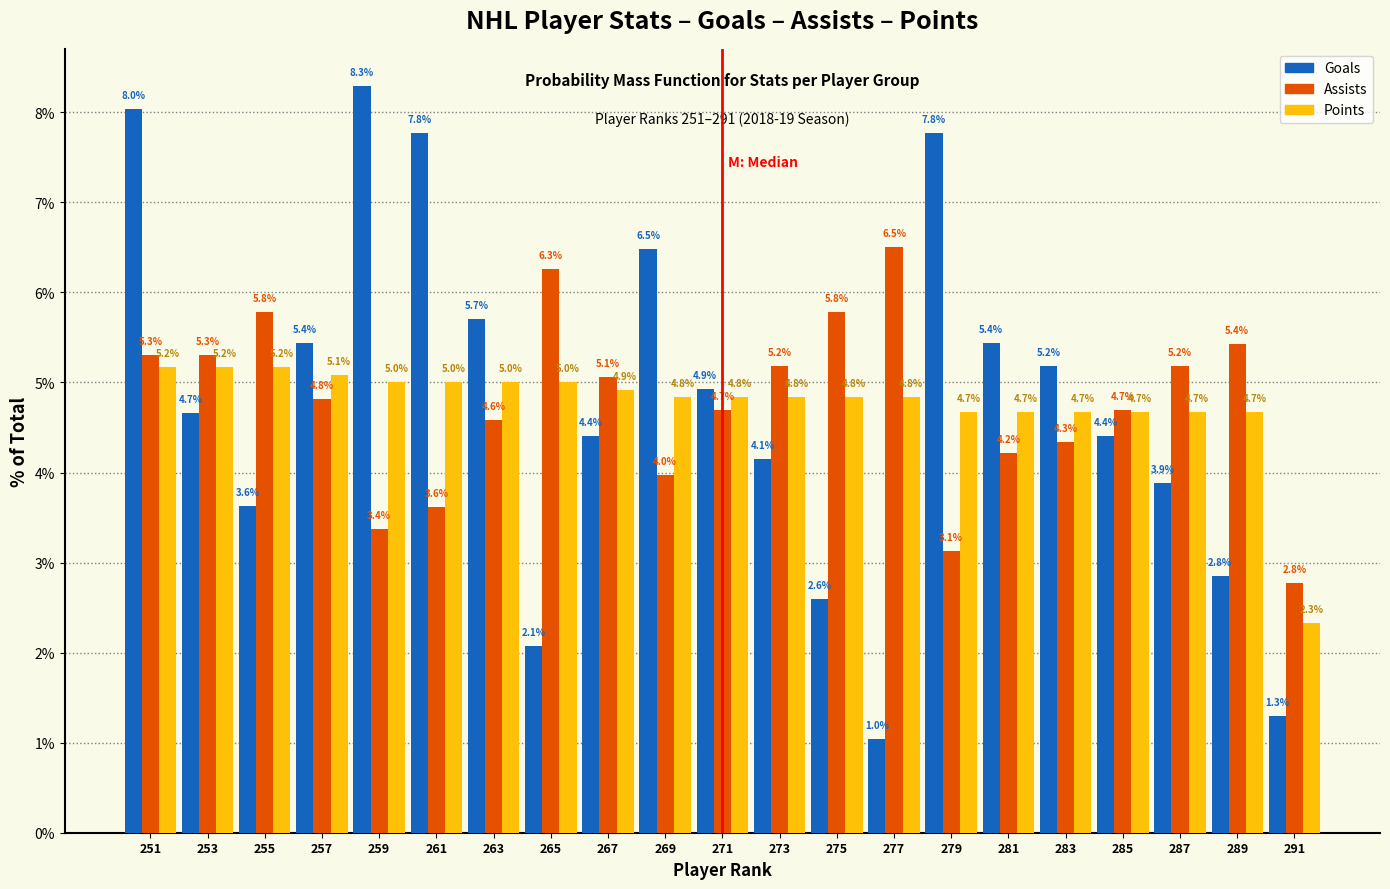

Reading left to right, transcribe all the data shown in this chart.

Goals: 251=8.0	253=4.7	255=3.6	257=5.4	259=8.3	261=7.8	263=5.7	265=2.1	267=4.4	269=6.5	271=4.9	273=4.1	275=2.6	277=1.0	279=7.8	281=5.4	283=5.2	285=4.4	287=3.9	289=2.8	291=1.3
Assists: 251=5.3	253=5.3	255=5.8	257=4.8	259=3.4	261=3.6	263=4.6	265=6.3	267=5.1	269=4.0	271=4.7	273=5.2	275=5.8	277=6.5	279=3.1	281=4.2	283=4.3	285=4.7	287=5.2	289=5.4	291=2.8
Points: 251=5.2	253=5.2	255=5.2	257=5.1	259=5.0	261=5.0	263=5.0	265=5.0	267=4.9	269=4.8	271=4.8	273=4.8	275=4.8	277=4.8	279=4.7	281=4.7	283=4.7	285=4.7	287=4.7	289=4.7	291=2.3